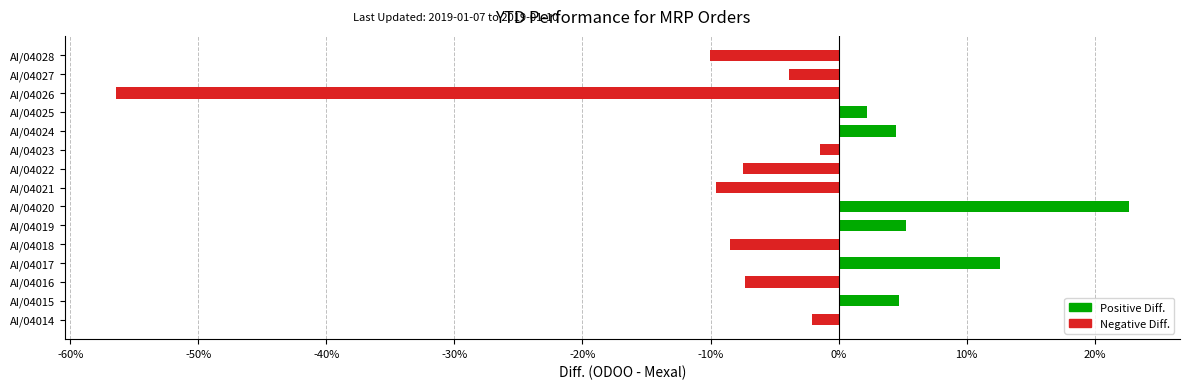

Which has a higher value, AI/04023 or AI/04018?

AI/04023